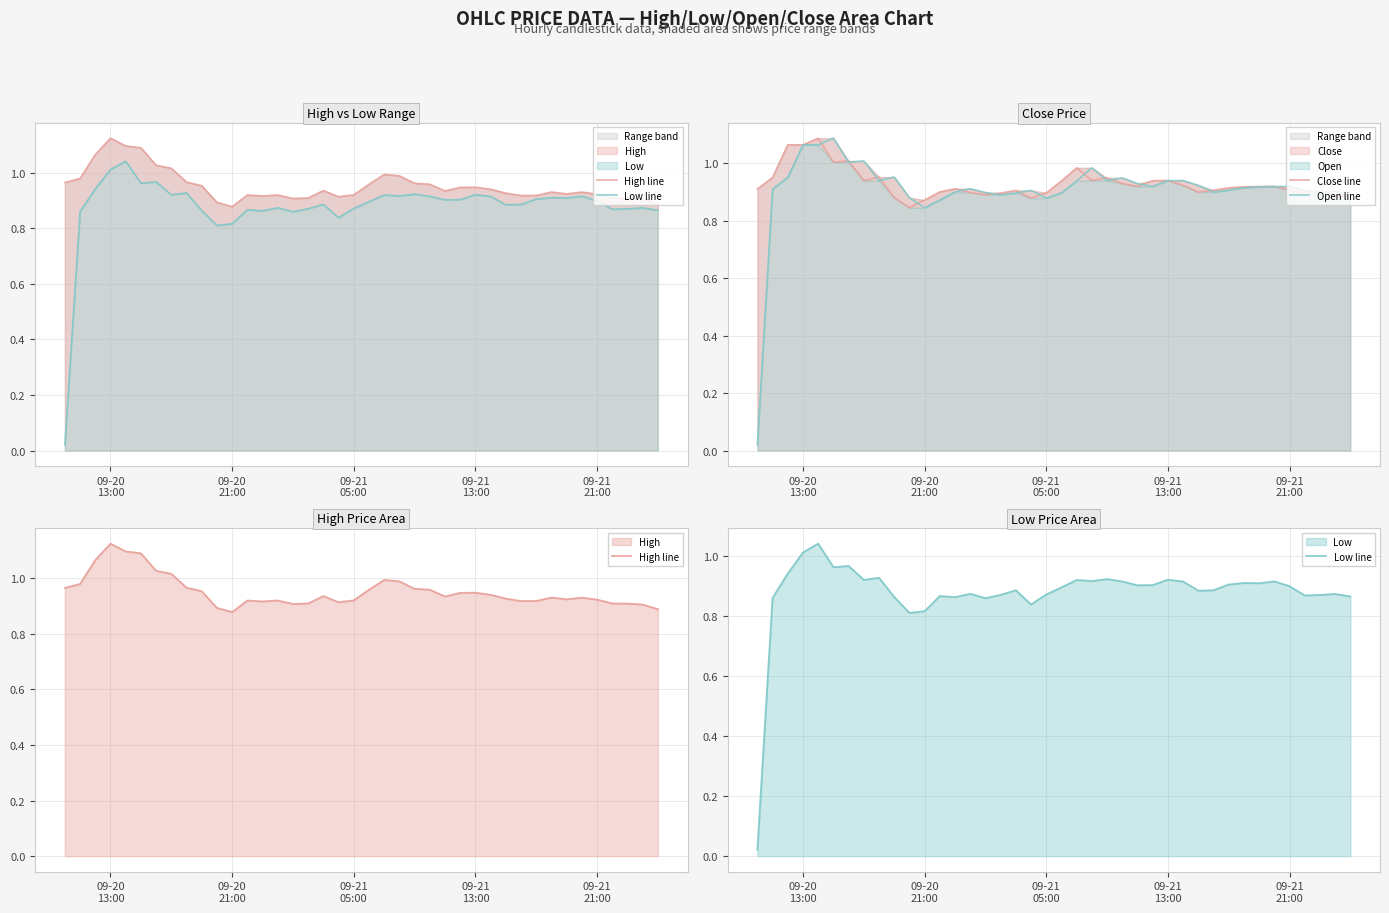

What are all the series names shown in the legend?

High line, Low line, Close line, Open line